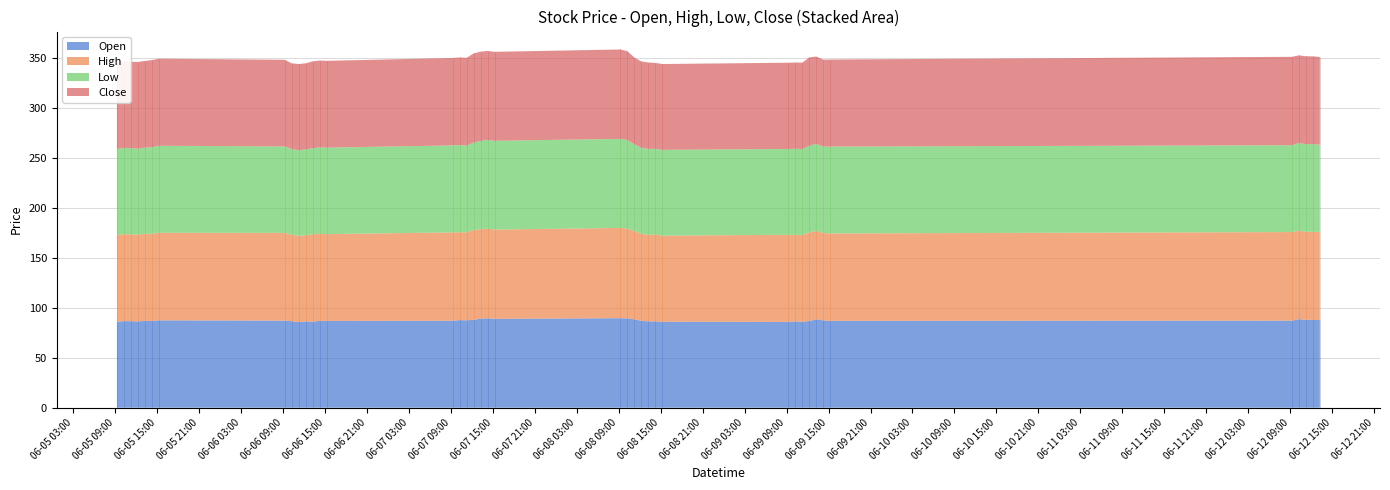

Reading right to left, list all the values displayed in this chart.

Open: 2023-06-12 13:15=87.8	2023-06-12 12:15=87.8	2023-06-12 11:15=88.0	2023-06-12 10:15=88.6	2023-06-12 09:15=87.1	2023-06-09 15:15=86.9	2023-06-09 14:15=87.4	2023-06-09 13:15=88.3	2023-06-09 12:15=86.8	2023-06-09 11:15=86.0	2023-06-09 10:15=86.3	2023-06-09 09:15=85.8	2023-06-08 15:15=86.0	2023-06-08 14:15=86.3	2023-06-08 13:15=86.4	2023-06-08 12:15=86.9	2023-06-08 11:15=88.4	2023-06-08 10:15=89.3	2023-06-08 09:15=89.6	2023-06-07 15:15=88.9	2023-06-07 14:15=89.4	2023-06-07 13:15=89.1	2023-06-07 12:15=87.9	2023-06-07 11:15=87.4	2023-06-07 10:15=87.6	2023-06-07 09:15=87.0	2023-06-06 15:15=86.8	2023-06-06 14:15=86.9	2023-06-06 13:15=86.0	2023-06-06 12:15=86.2	2023-06-06 11:15=85.6	2023-06-06 10:15=86.6	2023-06-06 09:15=87.1	2023-06-05 15:15=87.4	2023-06-05 14:15=86.8	2023-06-05 13:15=86.9	2023-06-05 12:15=86.3	2023-06-05 11:15=86.6	2023-06-05 10:15=86.7	2023-06-05 09:15=86.0
High: 2023-06-12 13:15=88.0	2023-06-12 12:15=88.2	2023-06-12 11:15=88.0	2023-06-12 10:15=88.6	2023-06-12 09:15=88.6	2023-06-09 15:15=87.4	2023-06-09 14:15=87.4	2023-06-09 13:15=88.5	2023-06-09 12:15=88.7	2023-06-09 11:15=86.7	2023-06-09 10:15=86.6	2023-06-09 09:15=87.1	2023-06-08 15:15=86.2	2023-06-08 14:15=86.9	2023-06-08 13:15=86.7	2023-06-08 12:15=87.0	2023-06-08 11:15=88.6	2023-06-08 10:15=89.8	2023-06-08 09:15=90.3	2023-06-07 15:15=89.3	2023-06-07 14:15=89.7	2023-06-07 13:15=89.4	2023-06-07 12:15=89.8	2023-06-07 11:15=87.9	2023-06-07 10:15=87.9	2023-06-07 09:15=88.3	2023-06-06 15:15=86.8	2023-06-06 14:15=87.1	2023-06-06 13:15=87.5	2023-06-06 12:15=86.3	2023-06-06 11:15=86.3	2023-06-06 10:15=86.7	2023-06-06 09:15=87.8	2023-06-05 15:15=87.6	2023-06-05 14:15=87.2	2023-06-05 13:15=87.0	2023-06-05 12:15=86.8	2023-06-05 11:15=86.8	2023-06-05 10:15=86.9	2023-06-05 09:15=86.9
Low: 2023-06-12 13:15=87.4	2023-06-12 12:15=87.8	2023-06-12 11:15=87.7	2023-06-12 10:15=87.6	2023-06-12 09:15=86.8	2023-06-09 15:15=86.9	2023-06-09 14:15=86.5	2023-06-09 13:15=87.1	2023-06-09 12:15=86.6	2023-06-09 11:15=86.0	2023-06-09 10:15=86.1	2023-06-09 09:15=85.8	2023-06-08 15:15=85.8	2023-06-08 14:15=85.7	2023-06-08 13:15=85.9	2023-06-08 12:15=86.1	2023-06-08 11:15=86.5	2023-06-08 10:15=88.7	2023-06-08 09:15=89.1	2023-06-07 15:15=88.8	2023-06-07 14:15=88.8	2023-06-07 13:15=88.2	2023-06-07 12:15=87.6	2023-06-07 11:15=86.8	2023-06-07 10:15=87.3	2023-06-07 09:15=87.0	2023-06-06 15:15=86.5	2023-06-06 14:15=86.5	2023-06-06 13:15=86.0	2023-06-06 12:15=85.9	2023-06-06 11:15=85.6	2023-06-06 10:15=85.6	2023-06-06 09:15=86.5	2023-06-05 15:15=87.1	2023-06-05 14:15=86.4	2023-06-05 13:15=86.2	2023-06-05 12:15=86.1	2023-06-05 11:15=86.2	2023-06-05 10:15=86.4	2023-06-05 09:15=86.0
Close: 2023-06-12 13:15=87.7	2023-06-12 12:15=87.8	2023-06-12 11:15=87.9	2023-06-12 10:15=87.8	2023-06-12 09:15=88.4	2023-06-09 15:15=87.1	2023-06-09 14:15=86.9	2023-06-09 13:15=87.4	2023-06-09 12:15=88.4	2023-06-09 11:15=86.6	2023-06-09 10:15=86.2	2023-06-09 09:15=86.3	2023-06-08 15:15=85.8	2023-06-08 14:15=85.9	2023-06-08 13:15=86.3	2023-06-08 12:15=86.3	2023-06-08 11:15=86.8	2023-06-08 10:15=88.7	2023-06-08 09:15=89.4	2023-06-07 15:15=89.0	2023-06-07 14:15=88.9	2023-06-07 13:15=89.4	2023-06-07 12:15=89.1	2023-06-07 11:15=87.9	2023-06-07 10:15=87.5	2023-06-07 09:15=87.5	2023-06-06 15:15=86.8	2023-06-06 14:15=86.8	2023-06-06 13:15=86.9	2023-06-06 12:15=86.1	2023-06-06 11:15=86.3	2023-06-06 10:15=85.6	2023-06-06 09:15=86.7	2023-06-05 15:15=87.1	2023-06-05 14:15=87.2	2023-06-05 13:15=86.8	2023-06-05 12:15=86.7	2023-06-05 11:15=86.4	2023-06-05 10:15=86.8	2023-06-05 09:15=86.5